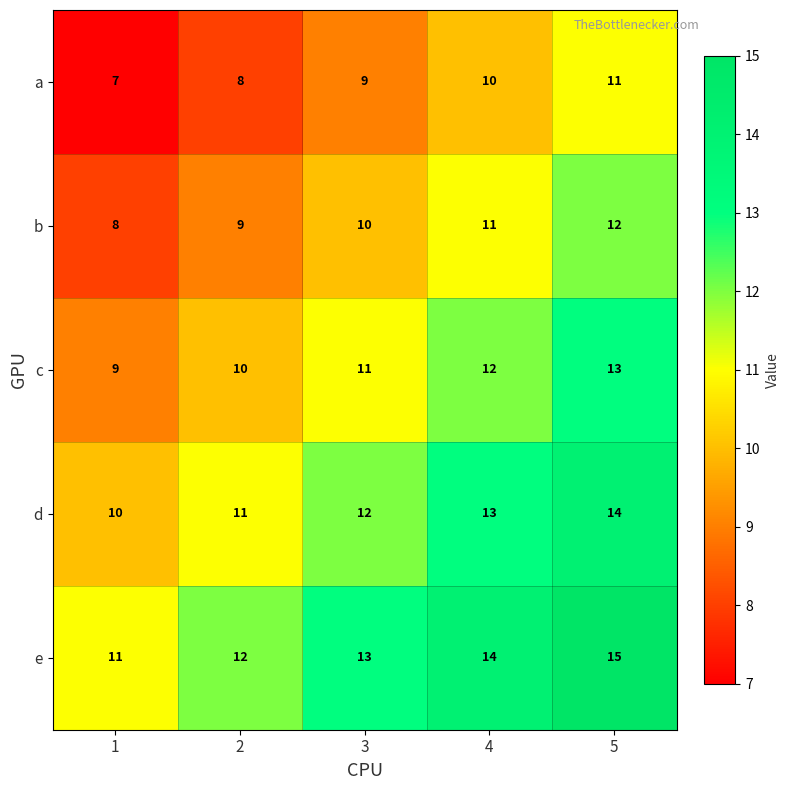

The value of b at 4 is 11. True or false?

True